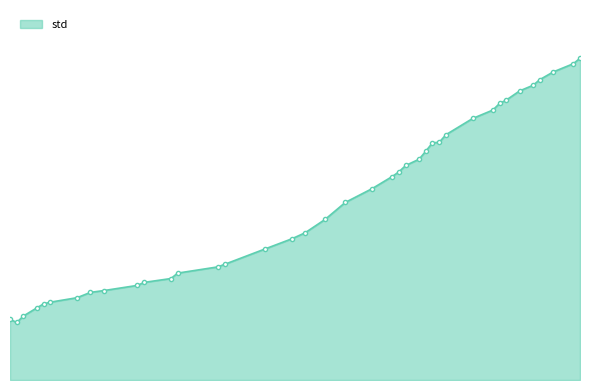

Is this an area chart (filled region under the line)?

Yes